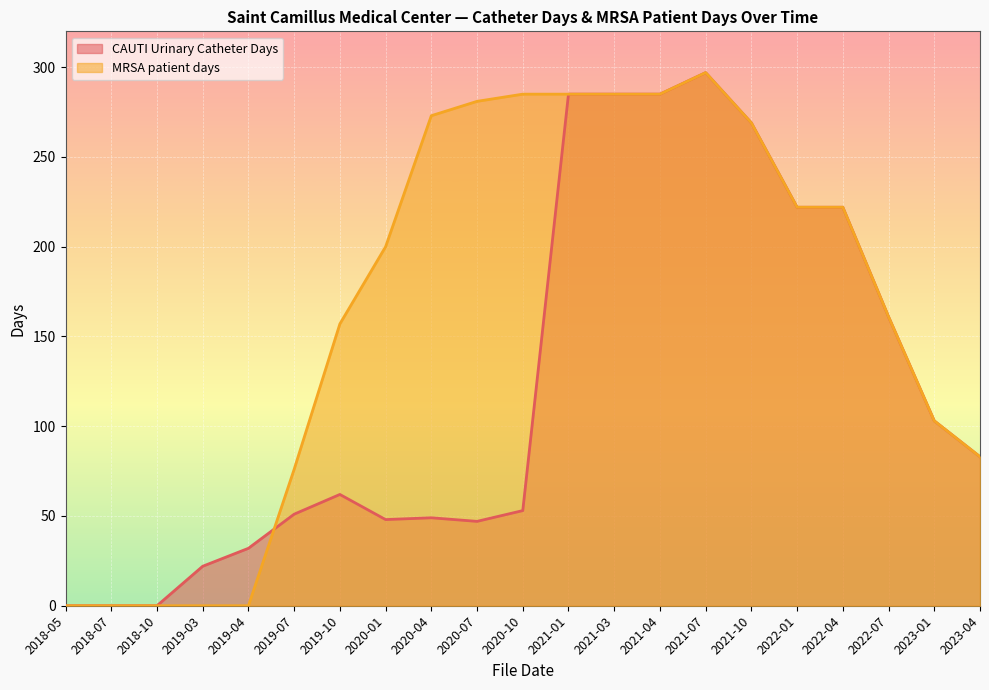

Which series has the largest total across all categories?

MRSA patient days